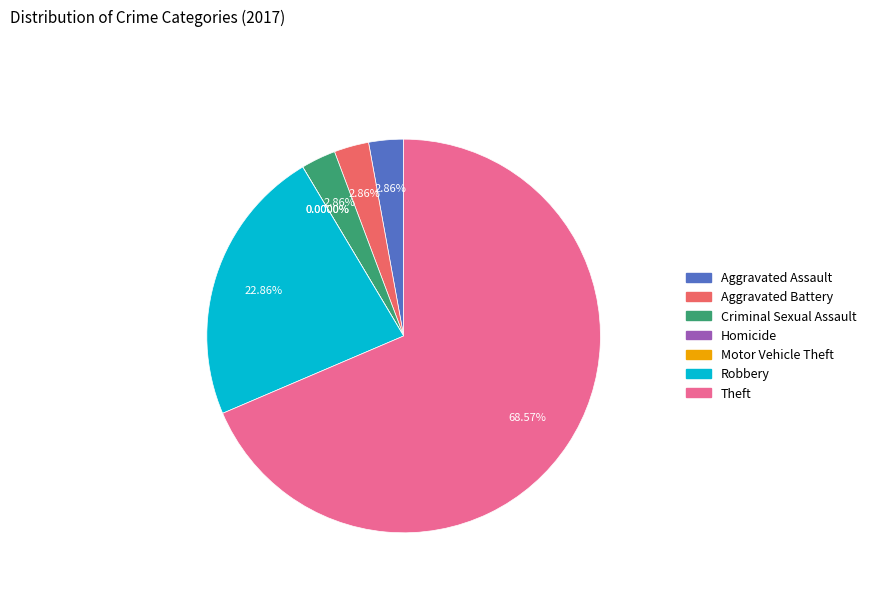

Does Theft account for over 50% of the chart?

Yes